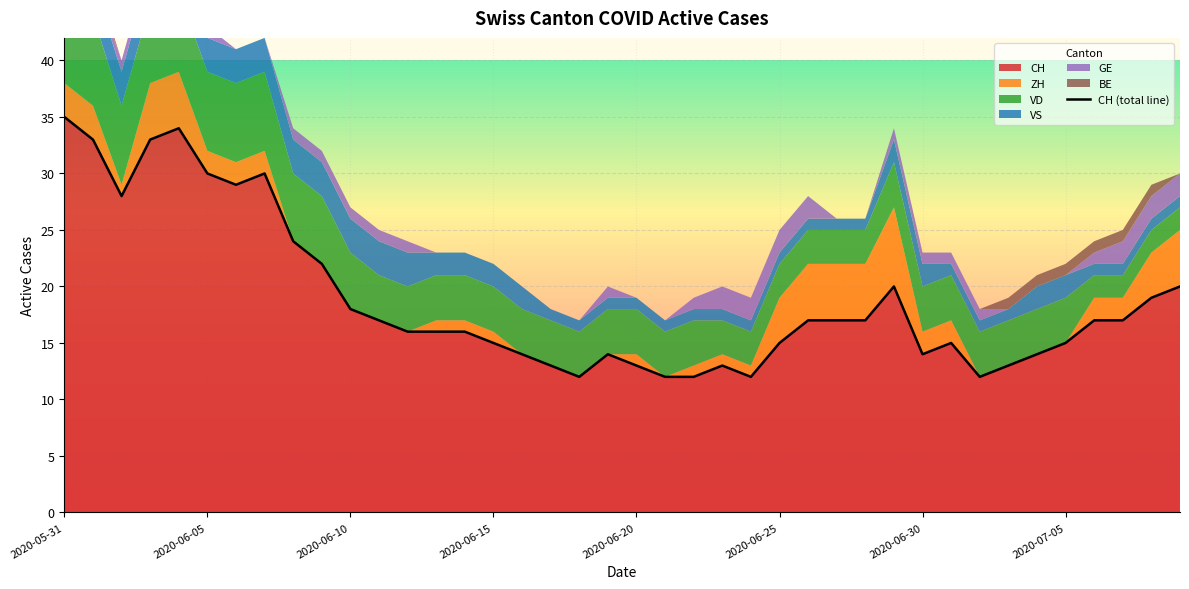

True or false: GE and VD intersect in this chart.

False